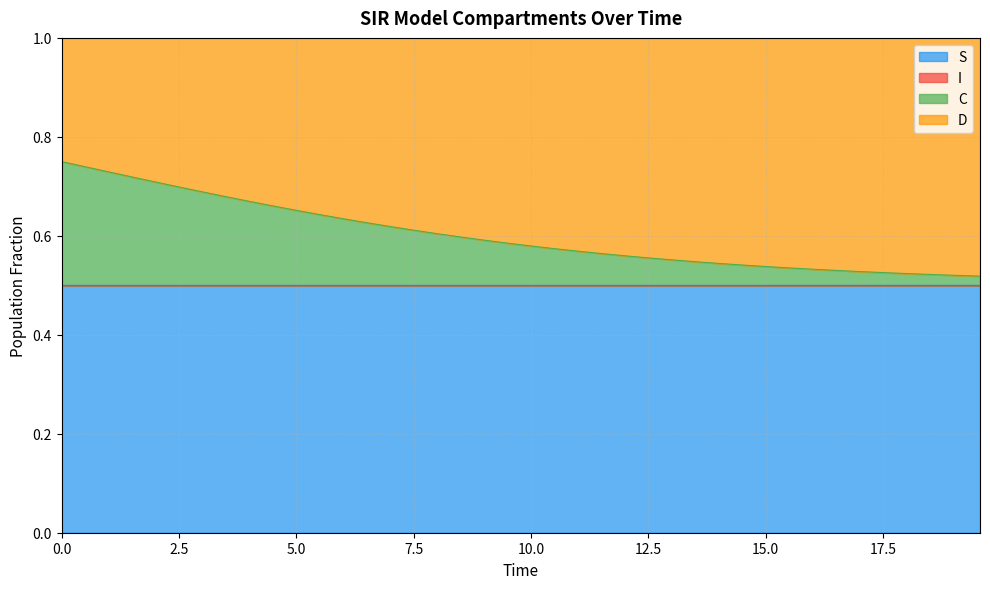

Does the chart have visible grid lines?

Yes